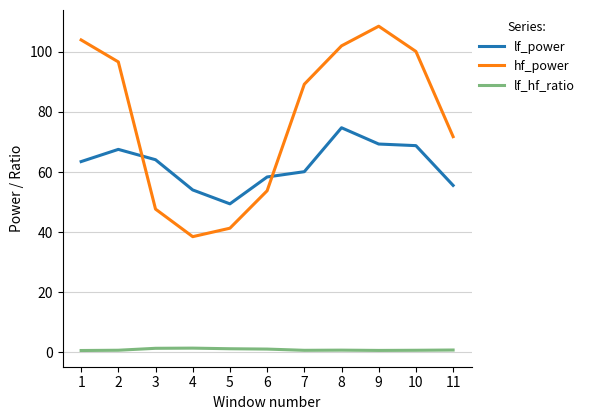

What is the difference between the hf_power values at 2 and 1?

7.3